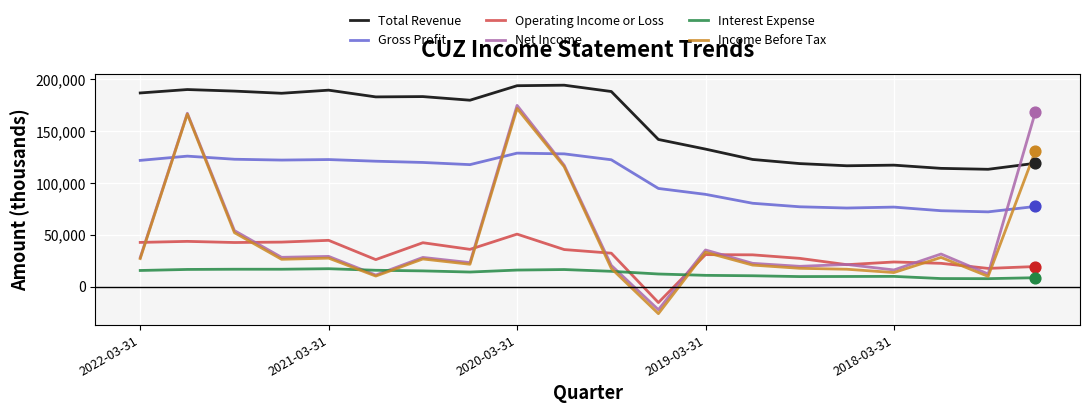

Which series has the largest total across all categories?

Total Revenue